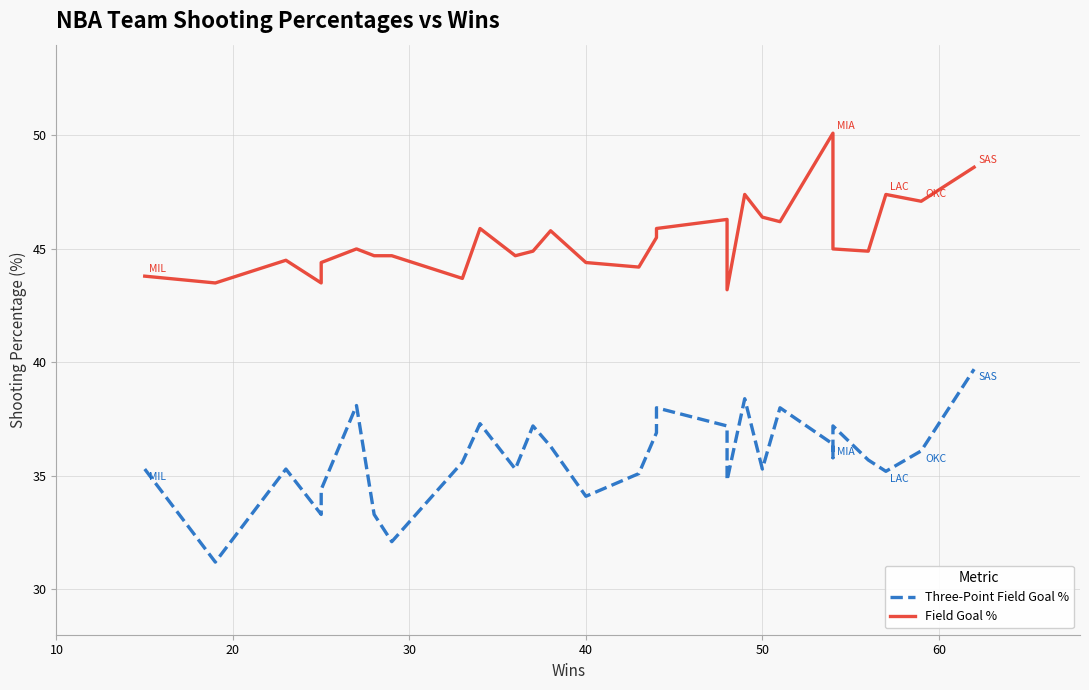

What is the sum of the Three-Point Field Goal % values at 21 and 60?

73.4